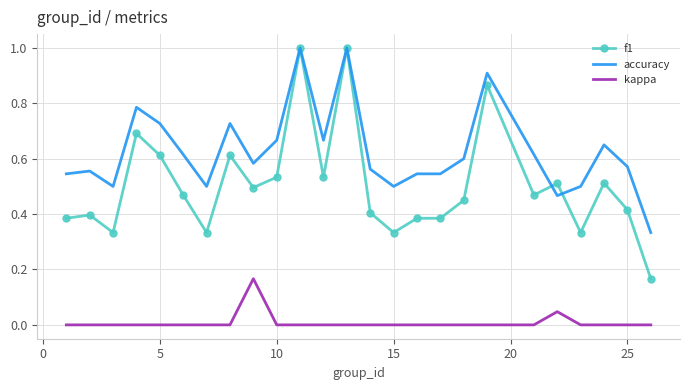

Count the kappa values in the range 0 to 1.

25